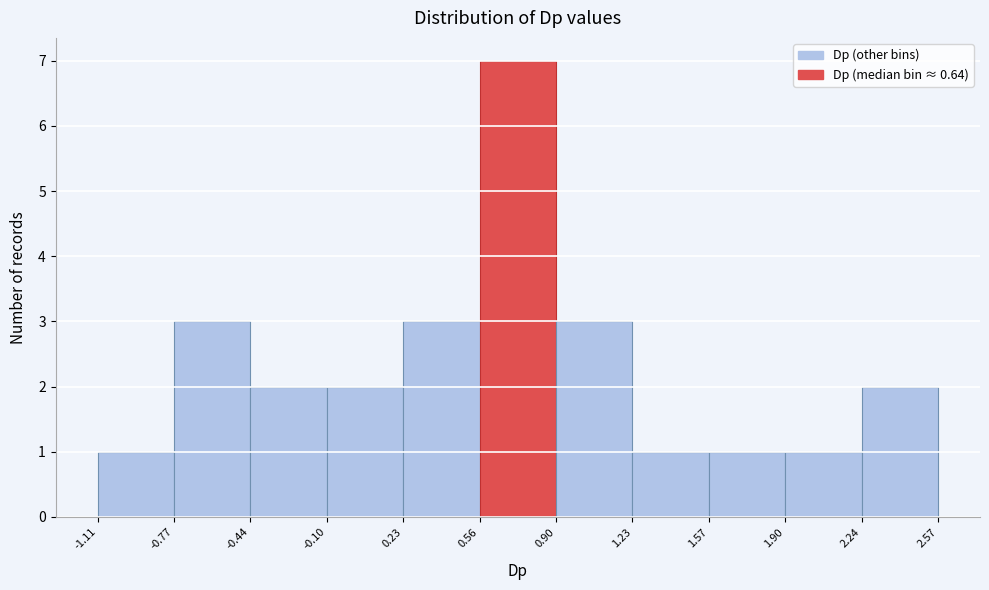

Reading left to right, list every bar in this chart as the range it spans on the x-axis followed by its height. The values are not printed on the chart, so give them approximately, as read against the axis.

-1.11 to -0.77: 1
-0.77 to -0.44: 3
-0.44 to -0.10: 2
-0.10 to 0.23: 2
0.23 to 0.56: 3
0.56 to 0.90: 7
0.90 to 1.23: 3
1.23 to 1.57: 1
1.57 to 1.90: 1
1.90 to 2.24: 1
2.24 to 2.57: 2